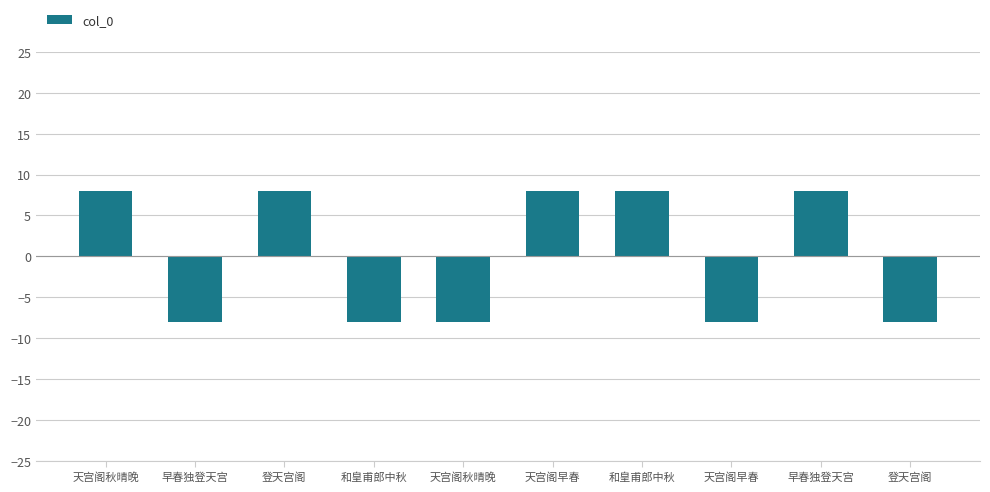

How many values are below zero?

5